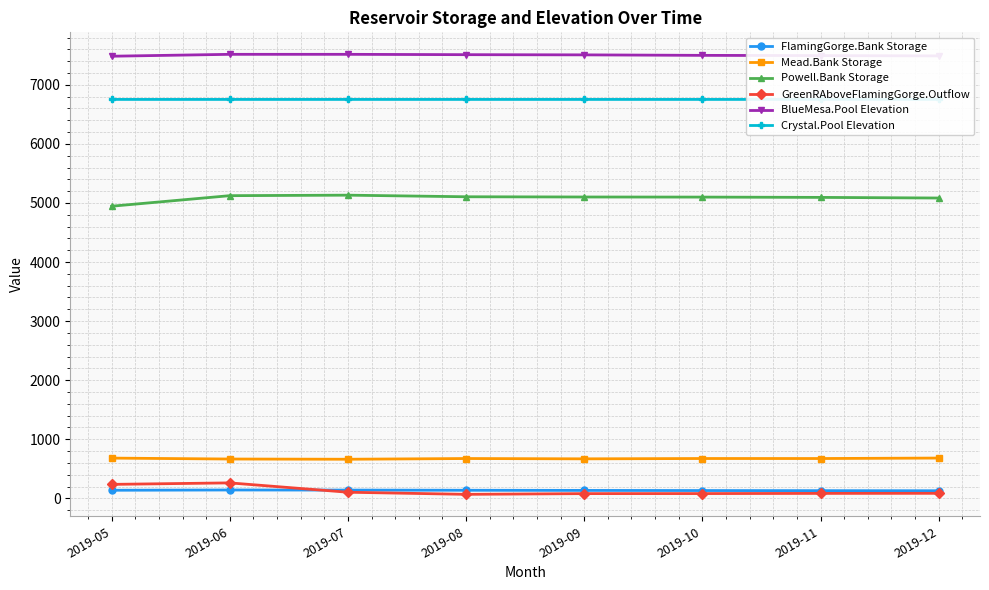

Reading right to left, what are all the values shown in this chart?

FlamingGorge.Bank Storage: 127.9	129.7	131.6	133.8	136.3	139.3	141.0	136.4
Mead.Bank Storage: 681.4	673.6	673.8	668.3	673.5	661.4	665.2	680.8
Powell.Bank Storage: 5083.8	5094.5	5099.5	5101.1	5105.0	5132.2	5123.7	4945.2
GreenRAboveFlamingGorge.Outflow: 84.6	83.2	80.2	79.5	67.3	103.0	261.2	235.9
BlueMesa.Pool Elevation: 7490.0	7495.0	7499.0	7507.4	7510.7	7516.4	7516.4	7484.5
Crystal.Pool Elevation: 6753.0	6753.0	6753.0	6753.0	6753.0	6753.0	6753.0	6753.0